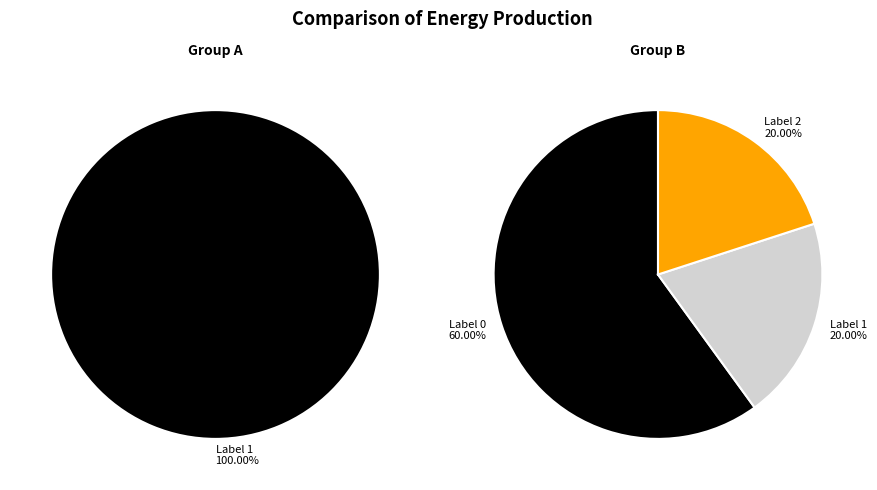

True or false: 5 accounts for 0% of the total.

True